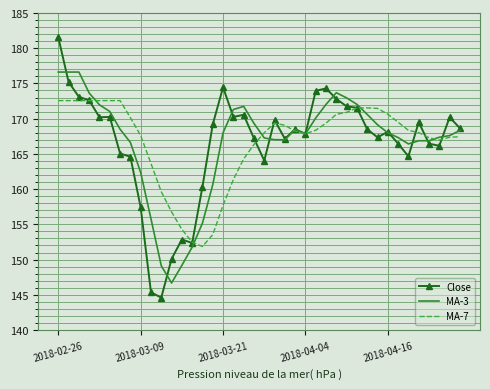

Rank the series by their maximum value, from highest to lowest.

Close, MA-3, MA-7